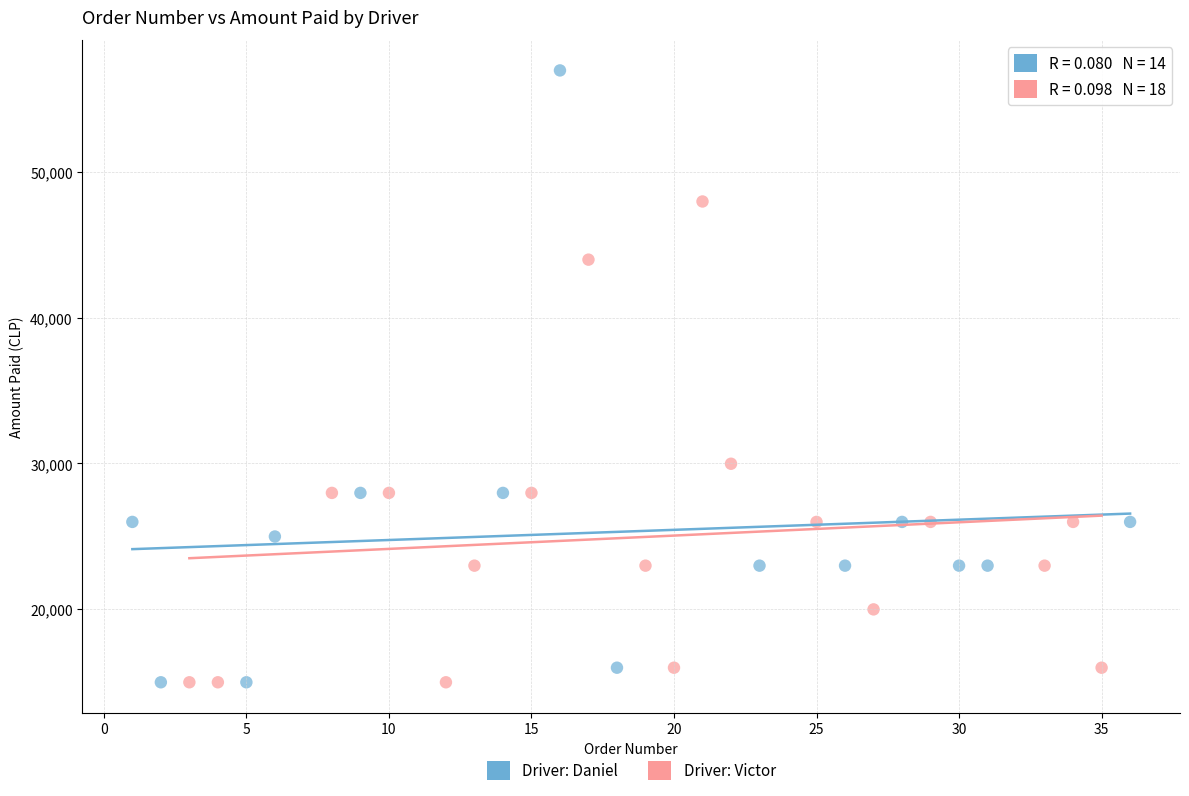

Which series contains the highest Y value?

Driver: Daniel